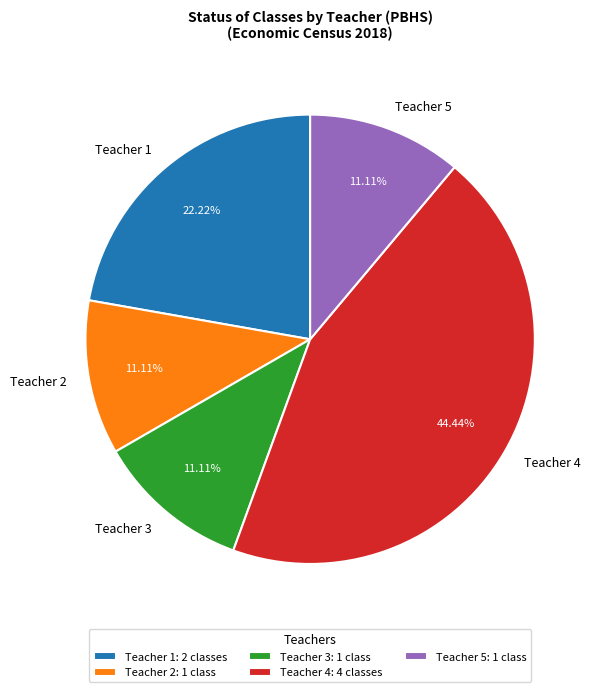

Which has a higher value, Teacher 5 or Teacher 4?

Teacher 4